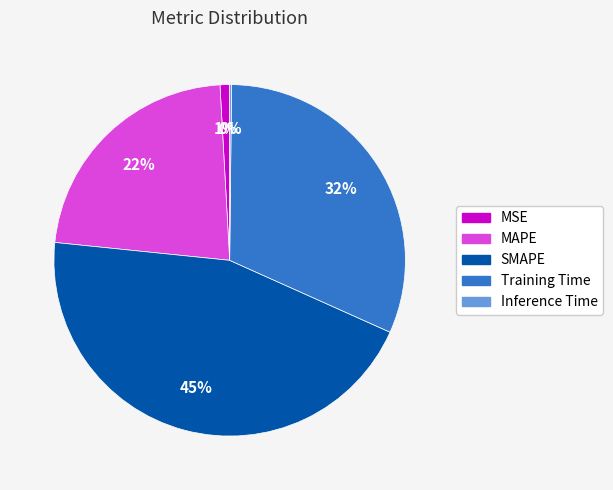

Between MSE and Training Time, which is larger?

Training Time